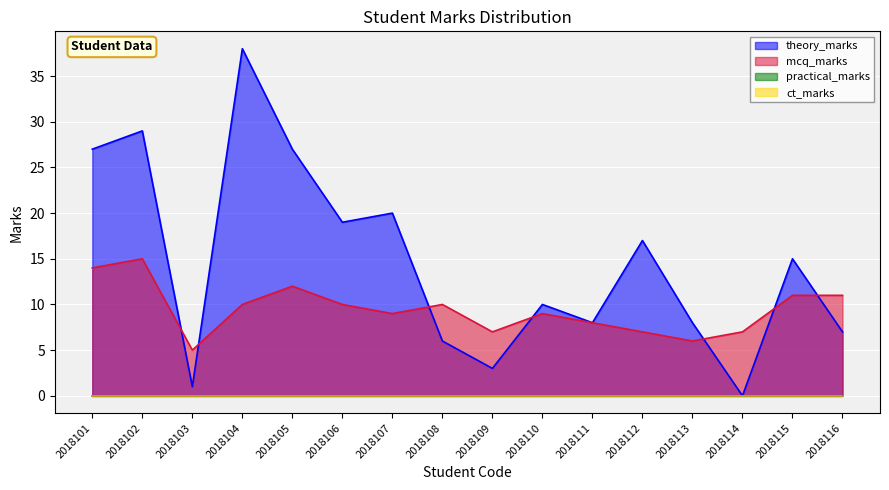

At which label does mcq_marks reach its peak?

2018102